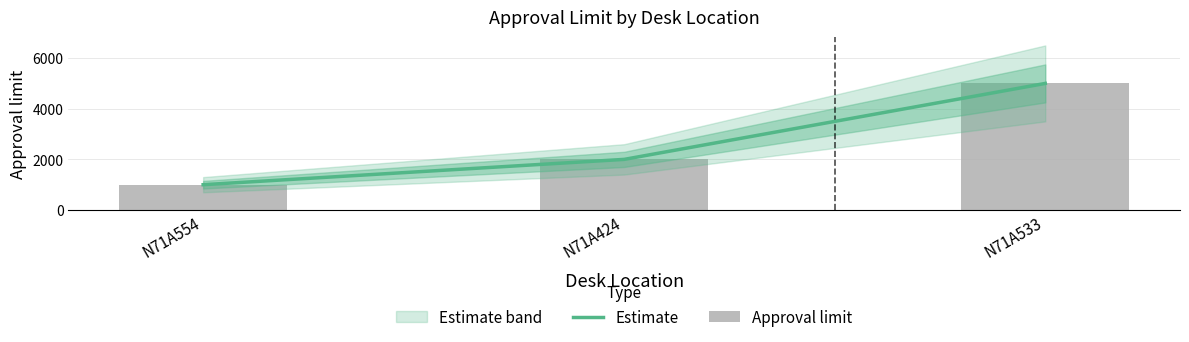

How many Approval limit values are between 1000 and 5000?

3